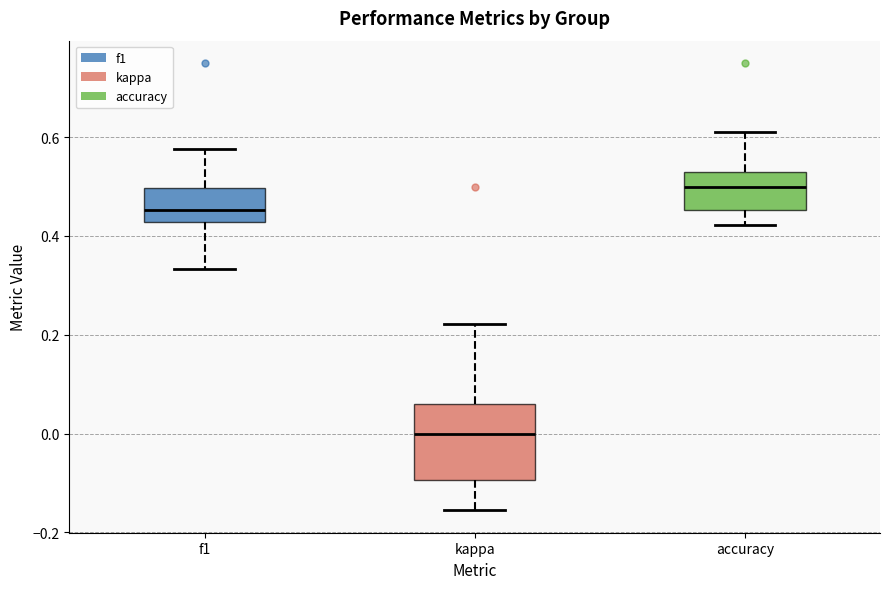

Which box is the tallest, from its lower edge to its upper edge?

kappa